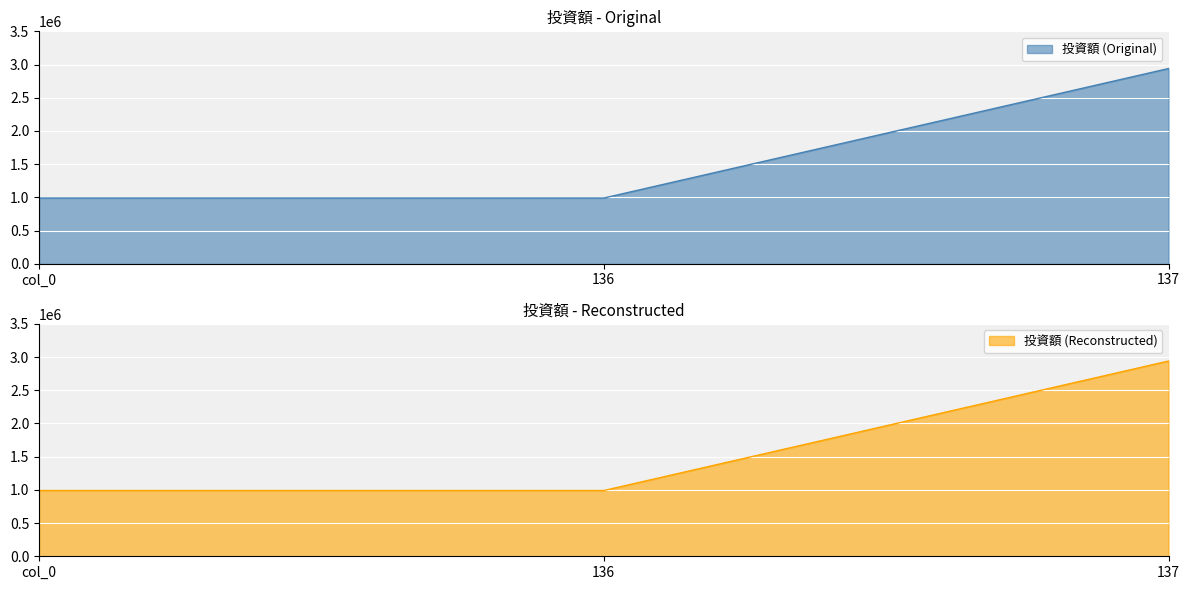

At how many categories does at least one series exceed 2004473?

1